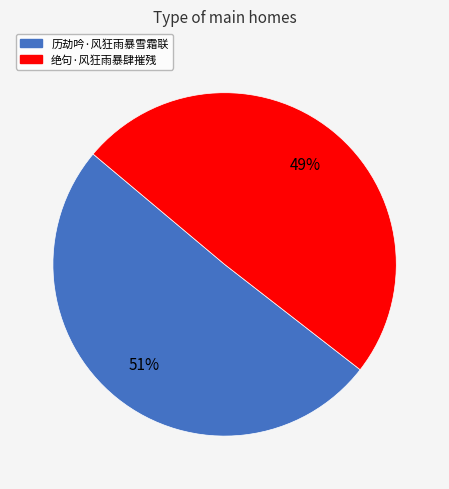

To the nearest percent, what is the combined percentage of 历劫吟·风狂雨暴雪霜联 and 绝句·风狂雨暴肆摧残?

100%